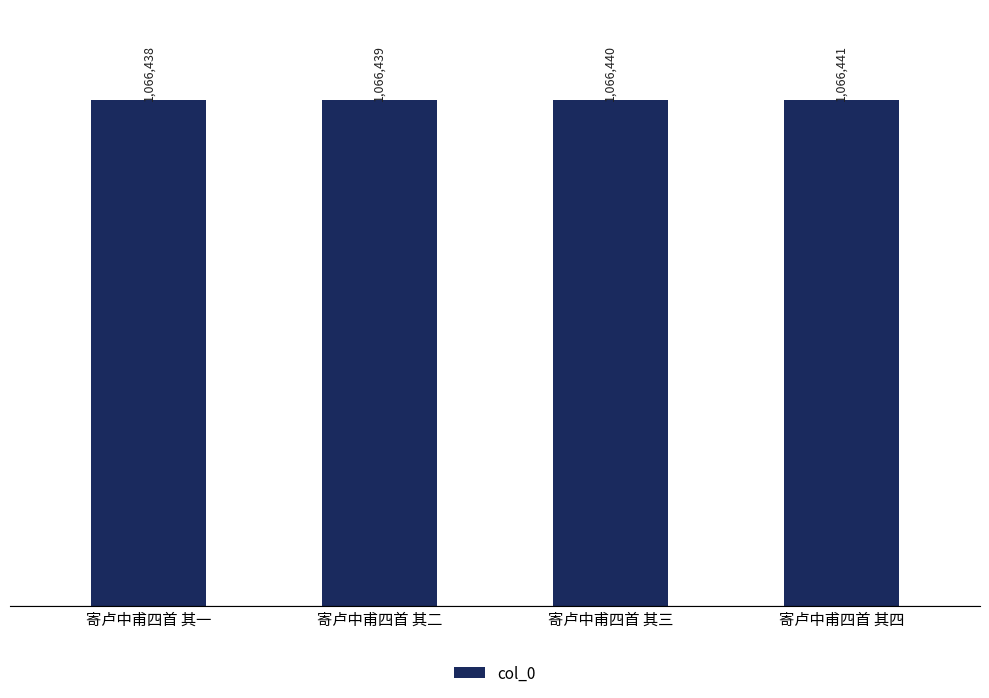

Rank the categories by value from lowest to highest.

寄卢中甫四首 其一, 寄卢中甫四首 其二, 寄卢中甫四首 其三, 寄卢中甫四首 其四